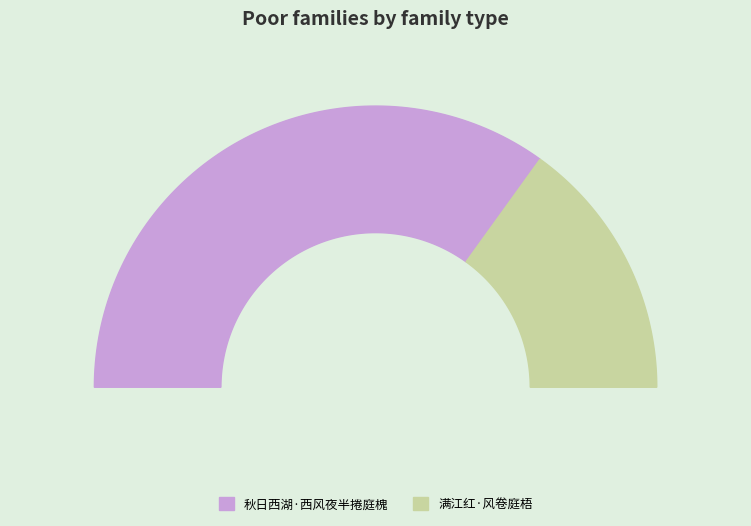

Does any single category account for the majority?

Yes